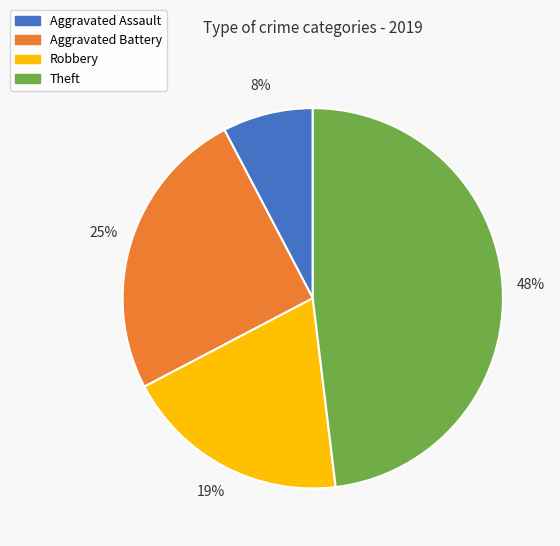

Approximately how many times larger is the value at Robbery compared to Aggravated Battery?

0.8